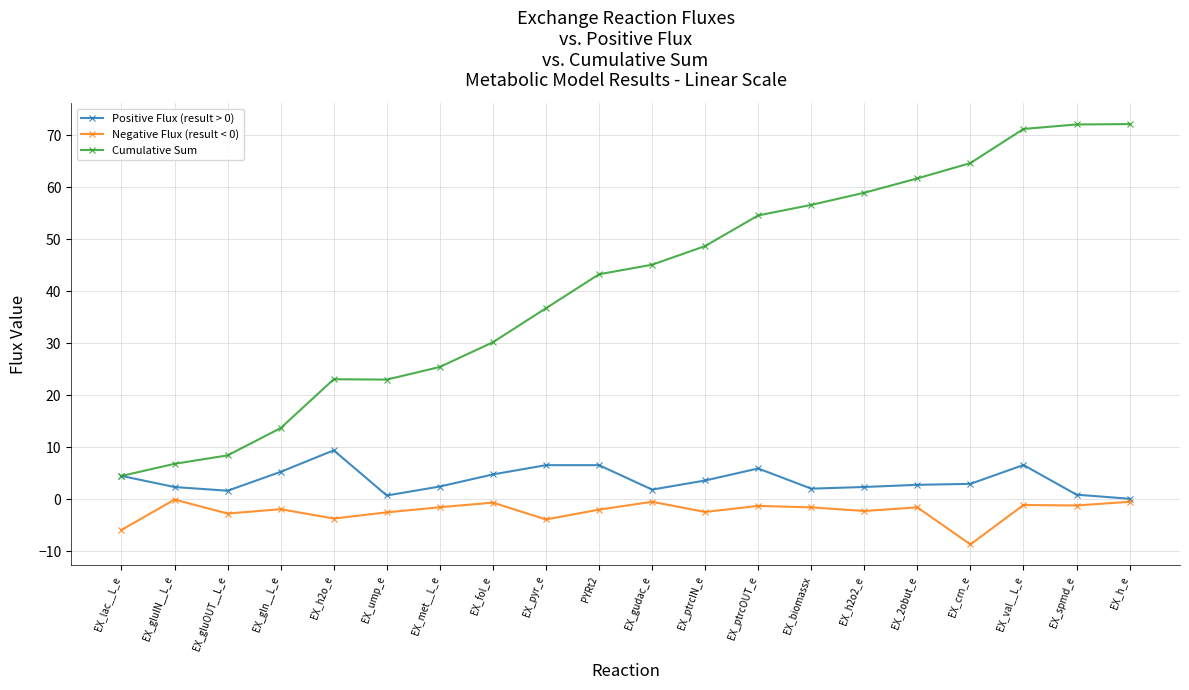

At which label does Cumulative Sum reach its minimum?

EX_lac__L_e